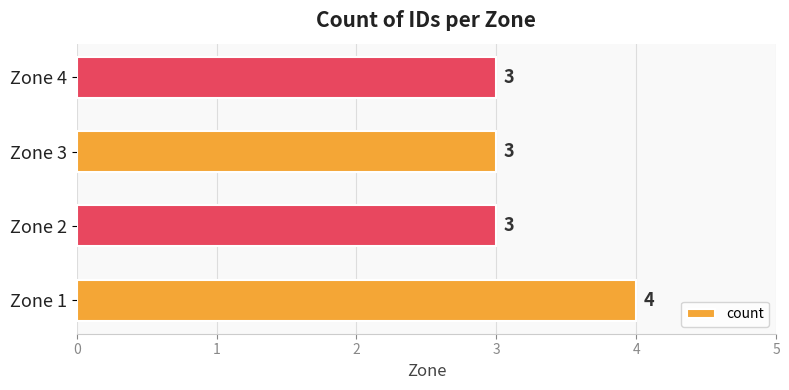

True or false: the data shows 3 at Zone 4.

True